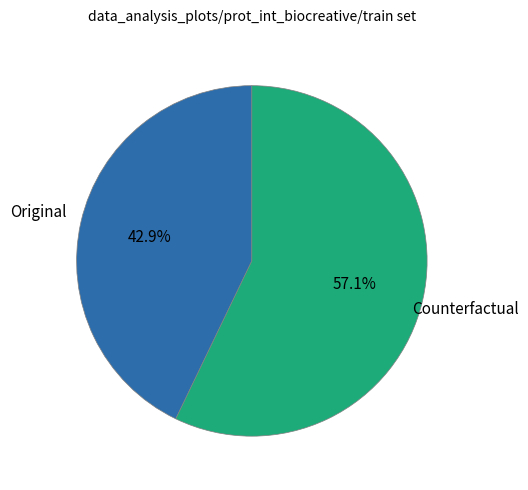

What is the ratio of the value at Counterfactual to the value at Original?

1.3